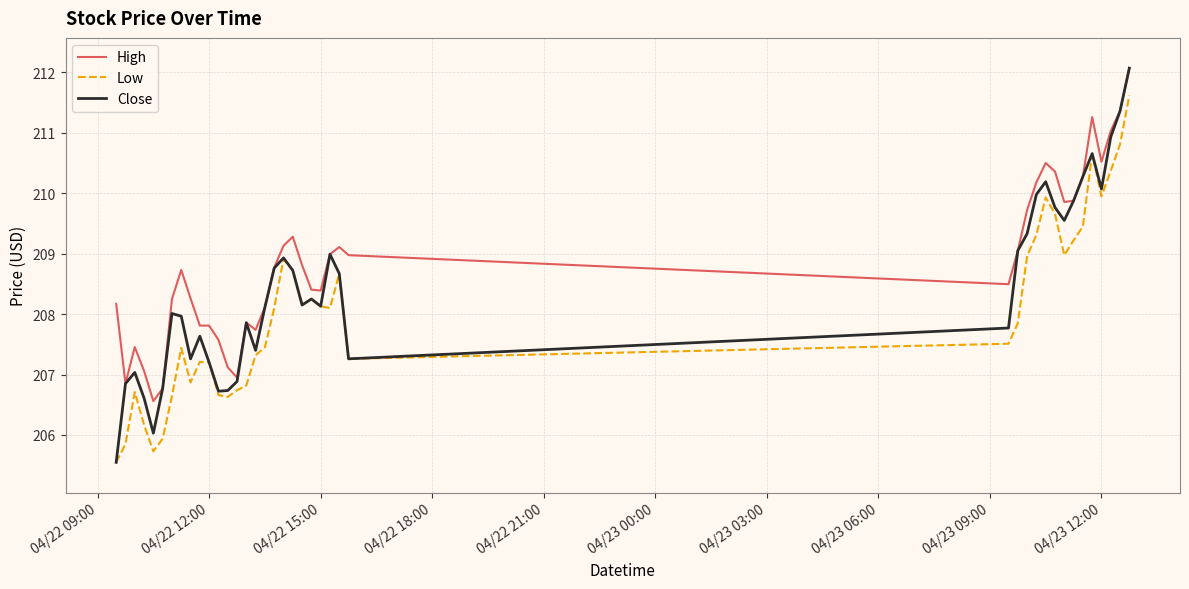

Count the number of categories in the chart.

40